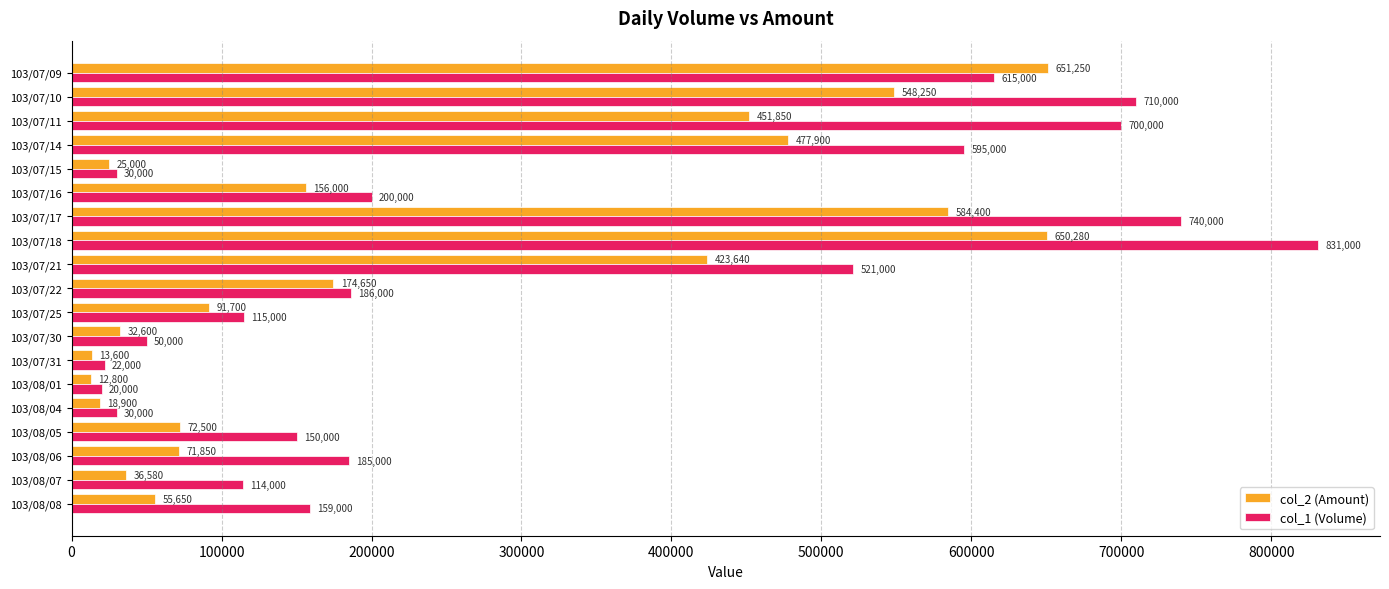

What is the difference between the maximum and second lowest values in the col_2 (Amount) series?

637650